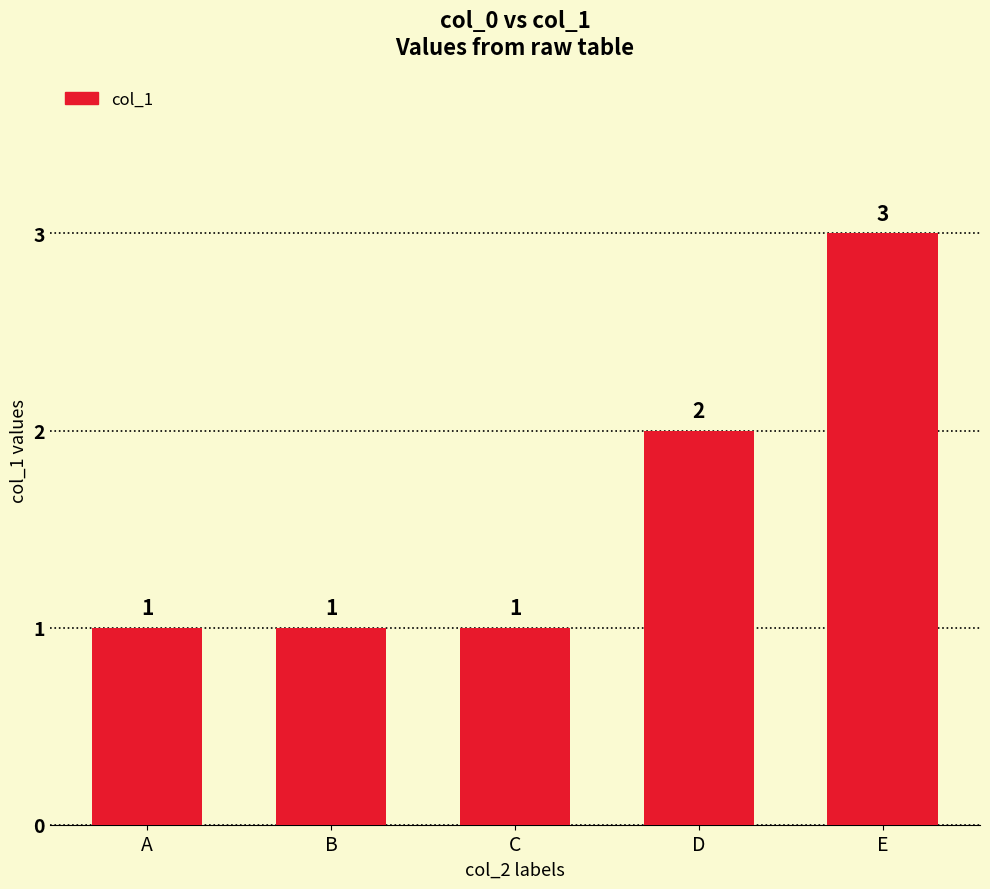

Are the bars horizontal?

No